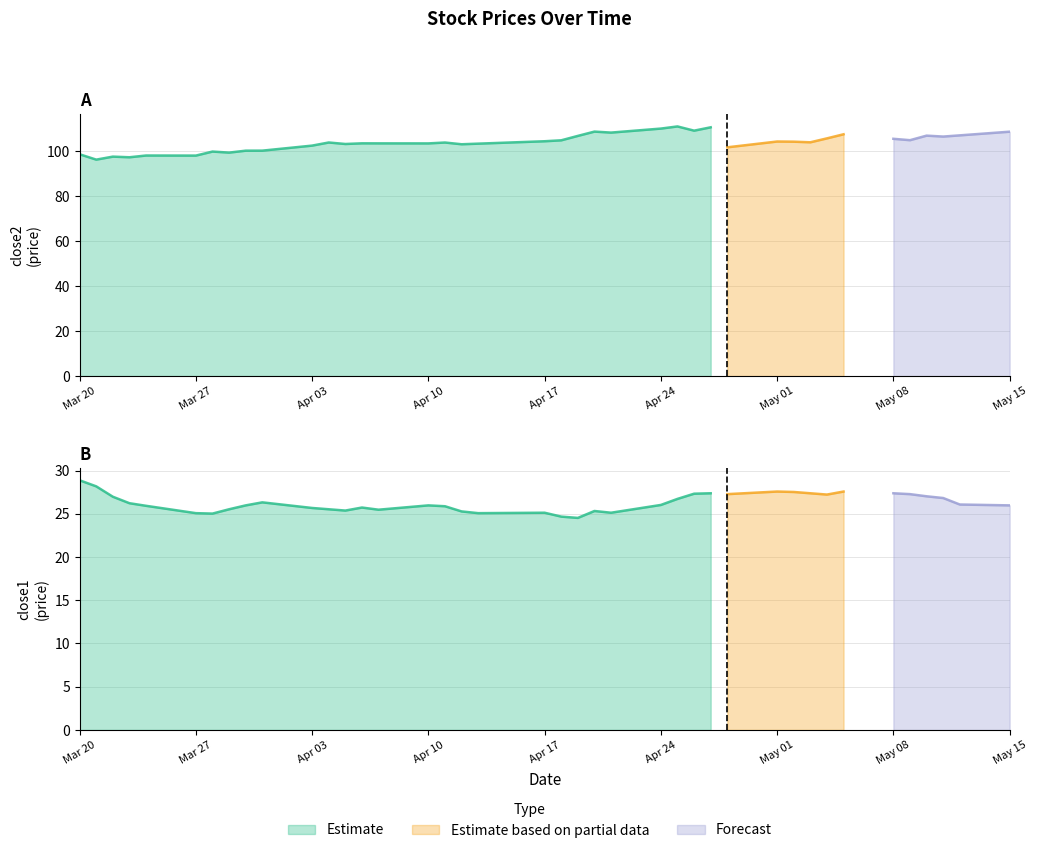

How many data points does each series have?

40